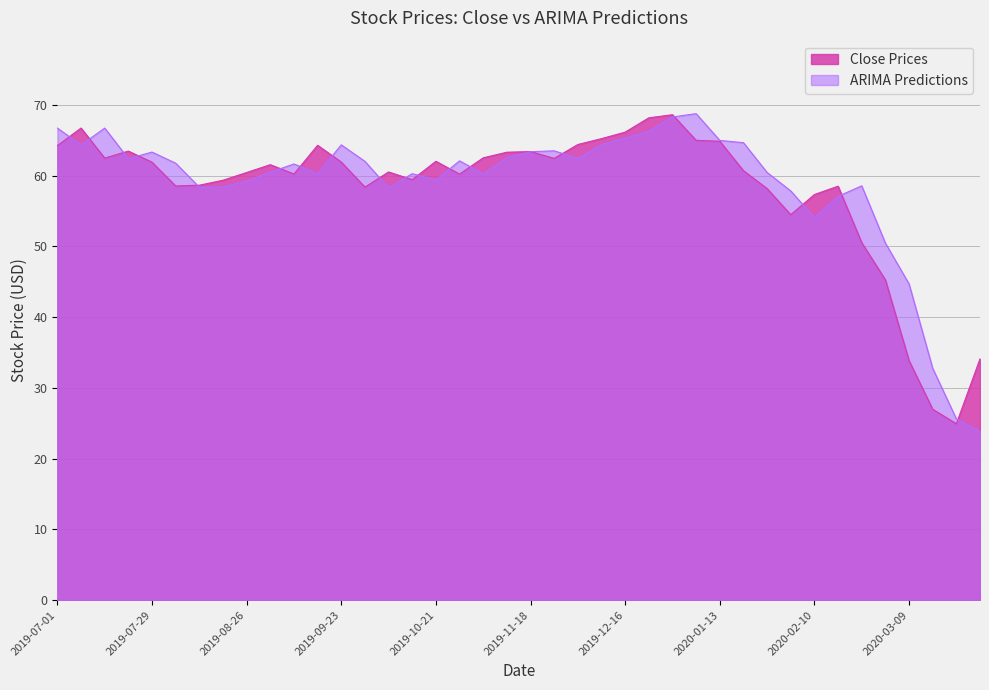

What is the label of the 40th point from the left?

2020-03-30